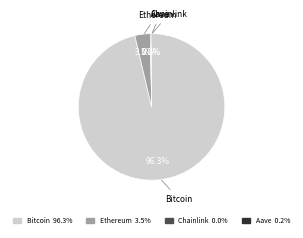

To the nearest percent, what percentage of the pie is Bitcoin?

96%